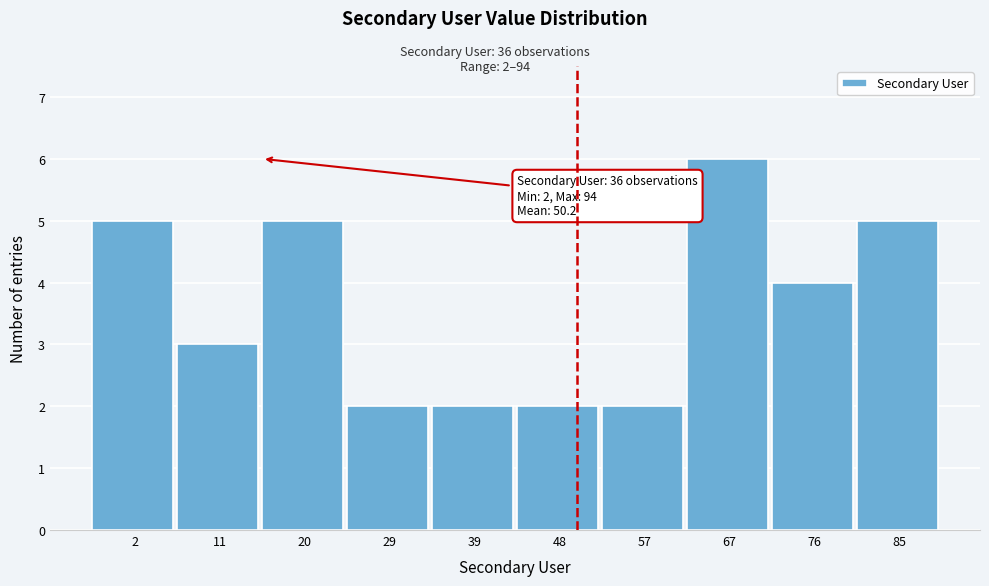

Reading left to right, list all the values displayed in this chart.

2=5	11=3	20=5	29=2	39=2	48=2	57=2	67=6	76=4	85=5